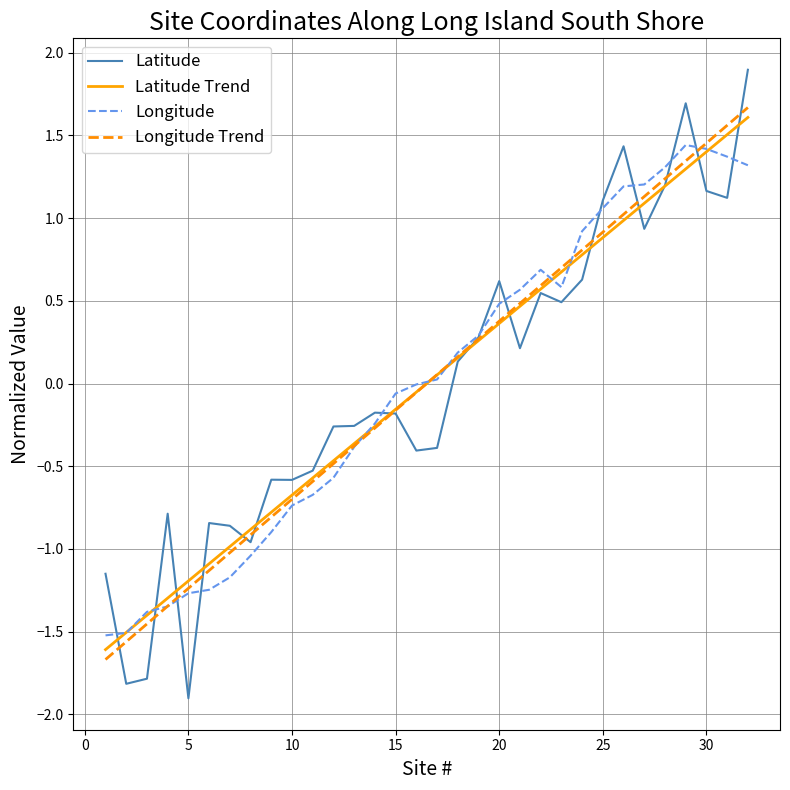

What is the smallest value displayed?

-1.9